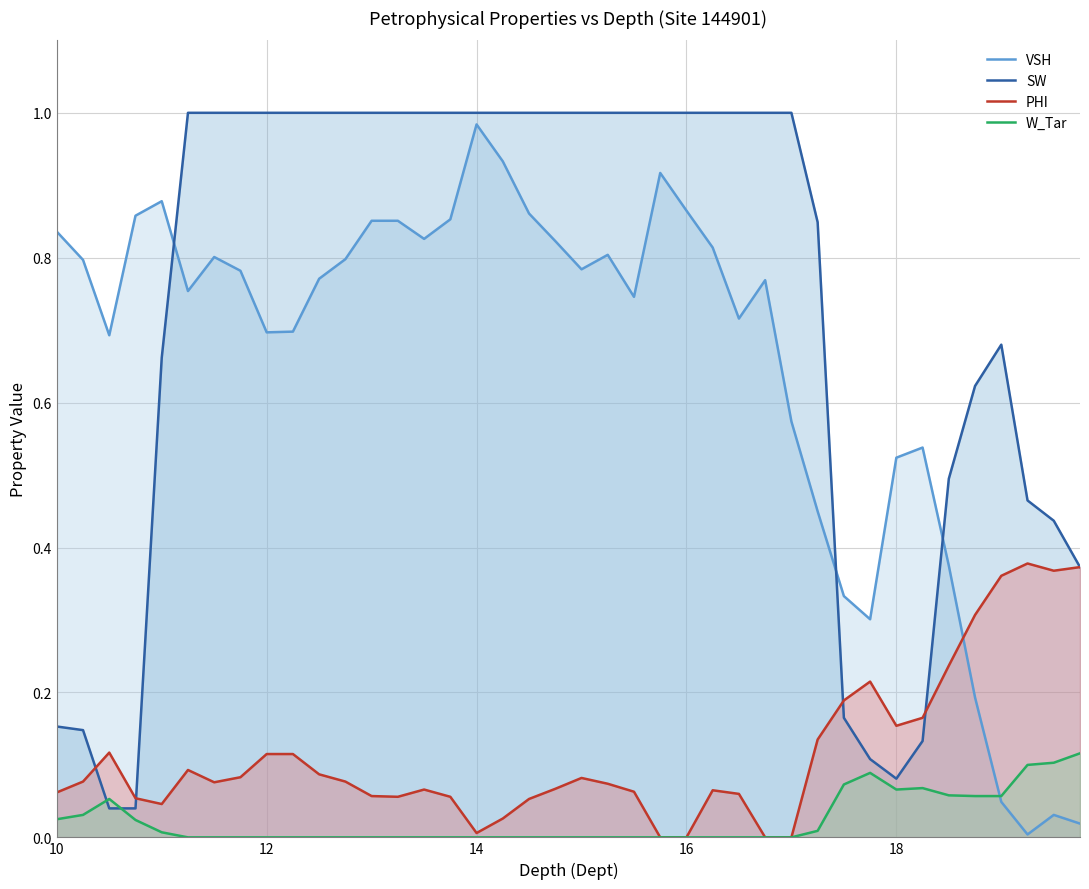

Which series ends up on top after the final intersection of SW and W_Tar?

SW